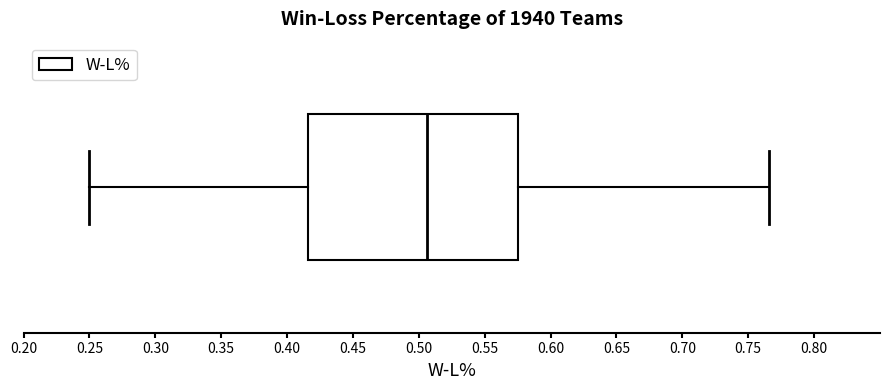

Read this box plot against the x-axis: the position of the median line, the range covered by the box, and the ends of both whiskers. The values are not printed on the chart, so give them approximately, as read against the axis.

median 0.505, box 0.415 to 0.575, whiskers 0.250 to 0.765